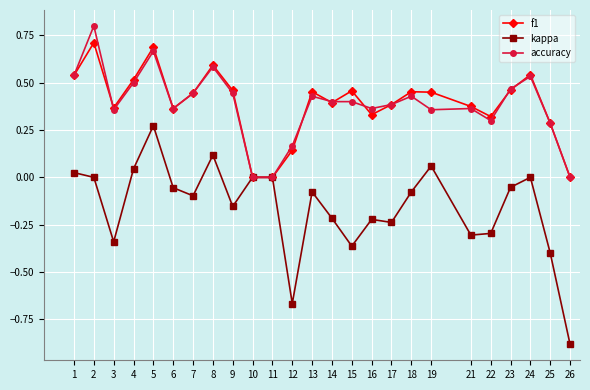

Count the f1 values in the range 0 to 1.

25